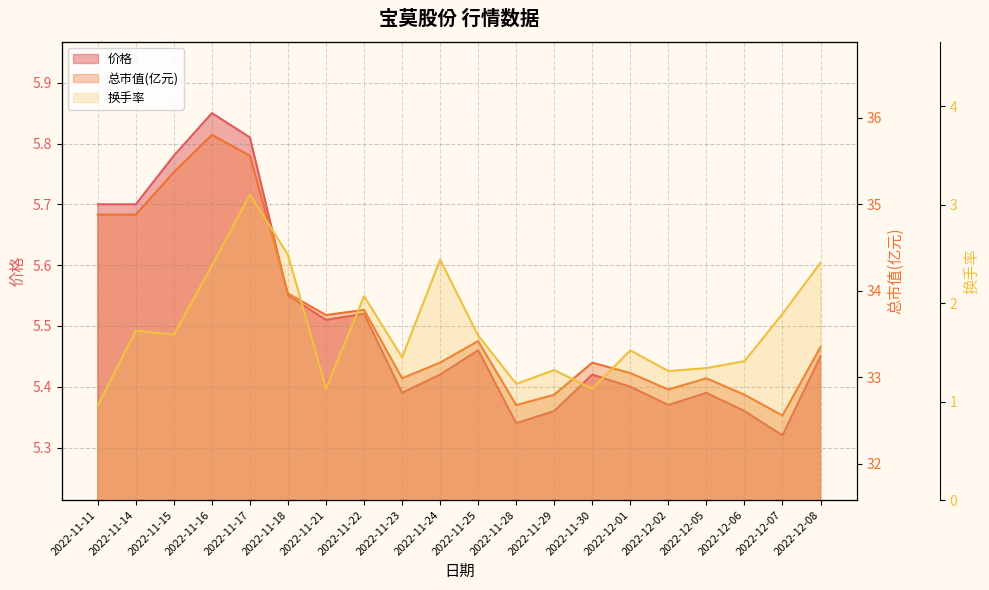

What is the difference between the maximum and minimum values in the 价格 series?

0.5